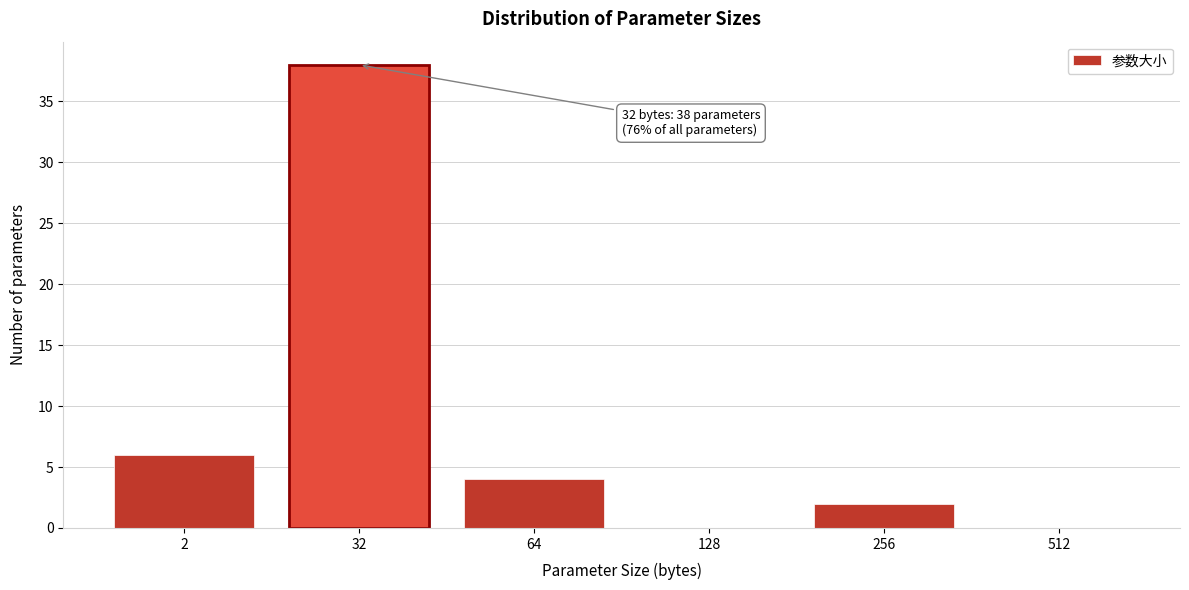

Reading left to right, transcribe all the data shown in this chart.

2=6	32=38	64=4	128=0	256=2	512=0